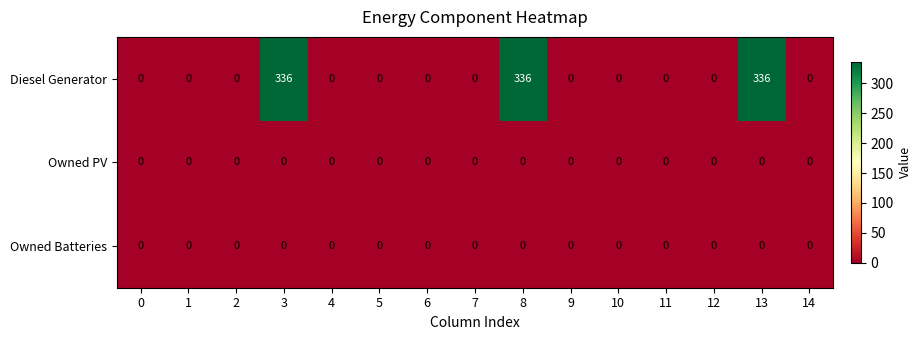

How many distinct data groups are displayed?

3